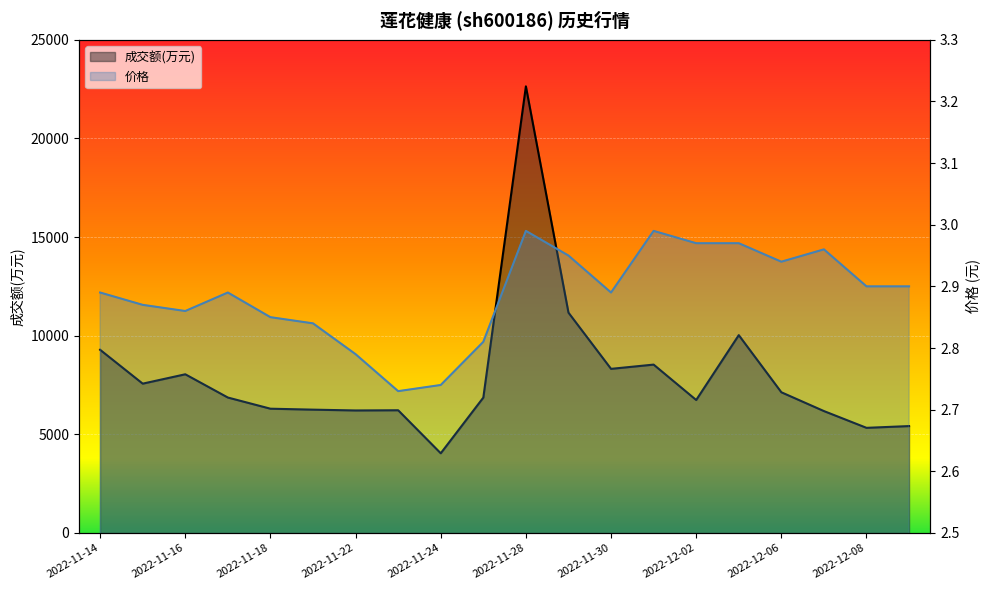

Rank the series by their maximum value, from highest to lowest.

成交额(万元), 价格